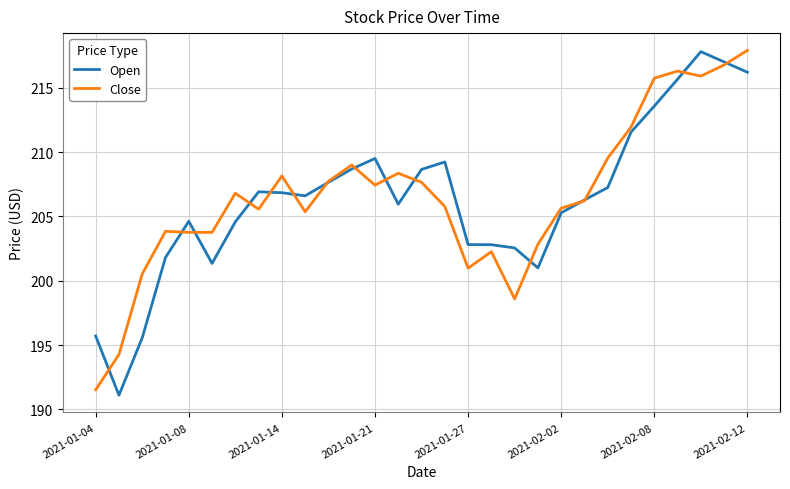

Which series has the largest range (max minus min)?

Open